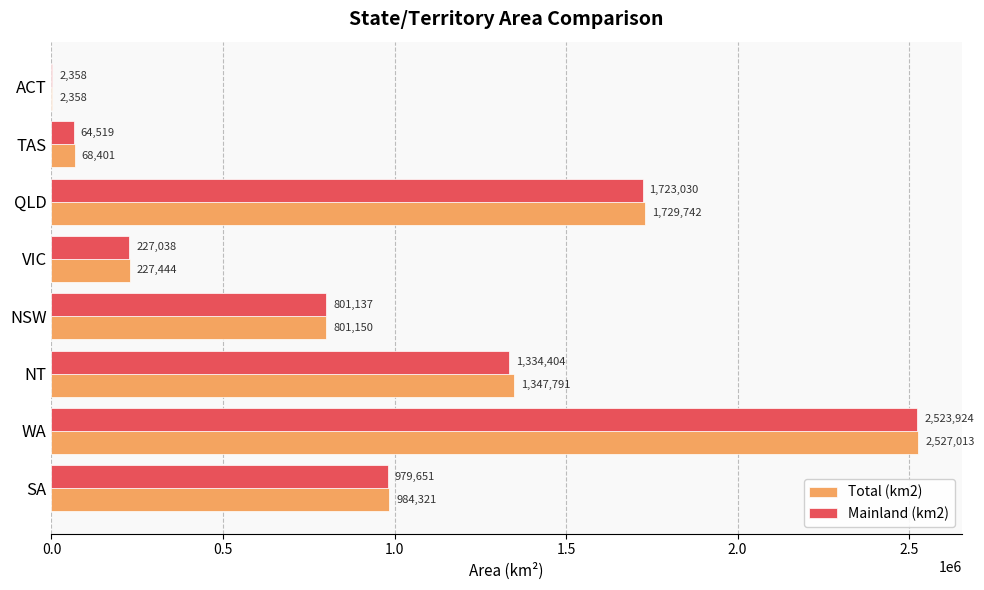

Count the number of categories in the chart.

8